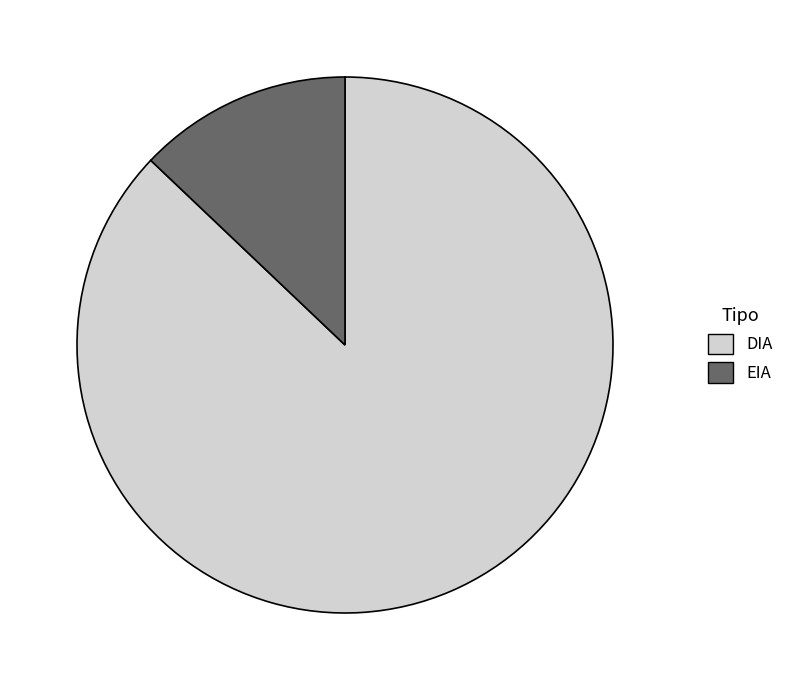

Which category has the smallest portion of the pie?

EIA